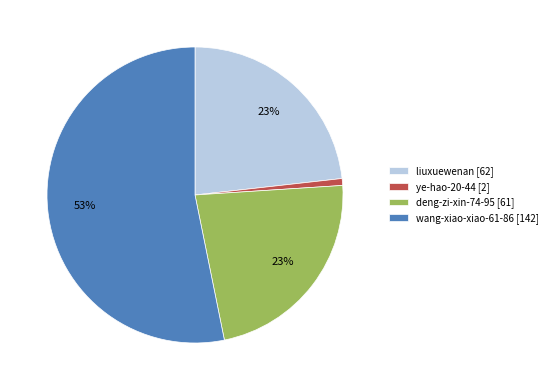

Do deng-zi-xin-74-95 and liuxuewenan together represent more than half of the pie?

No